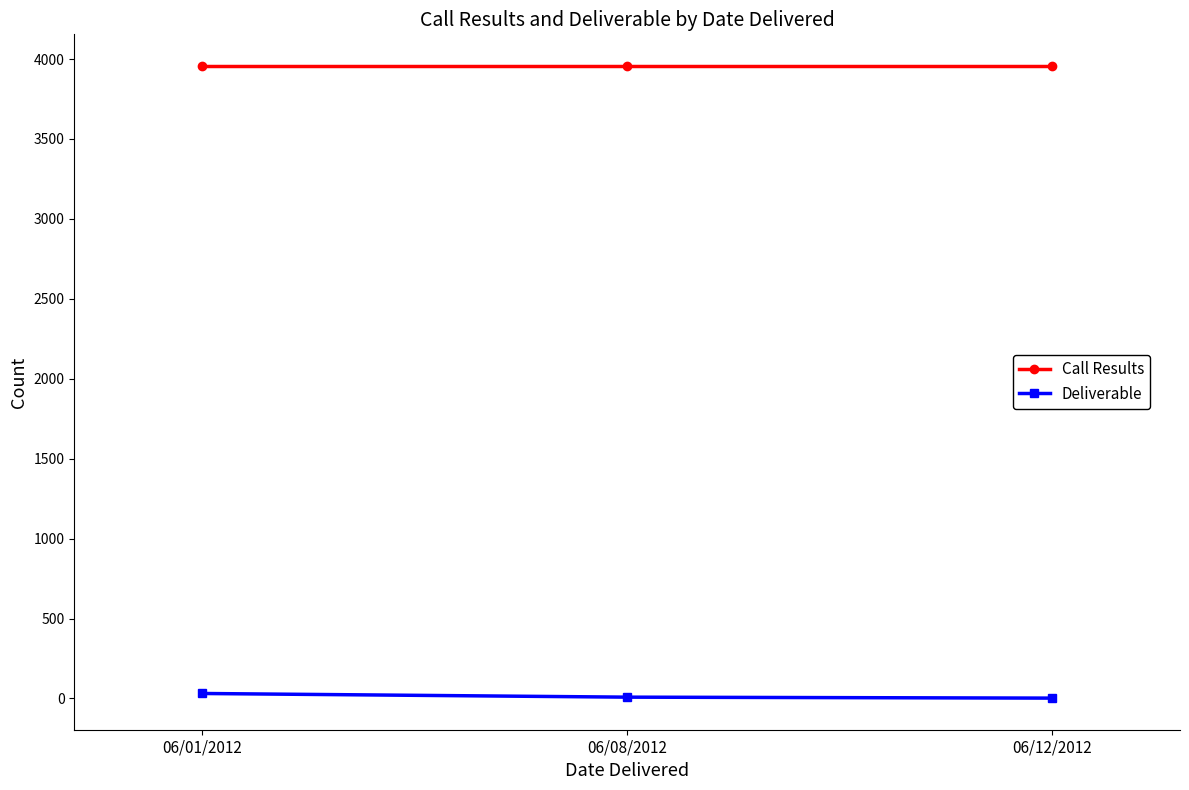

How many lines are shown in the chart?

2